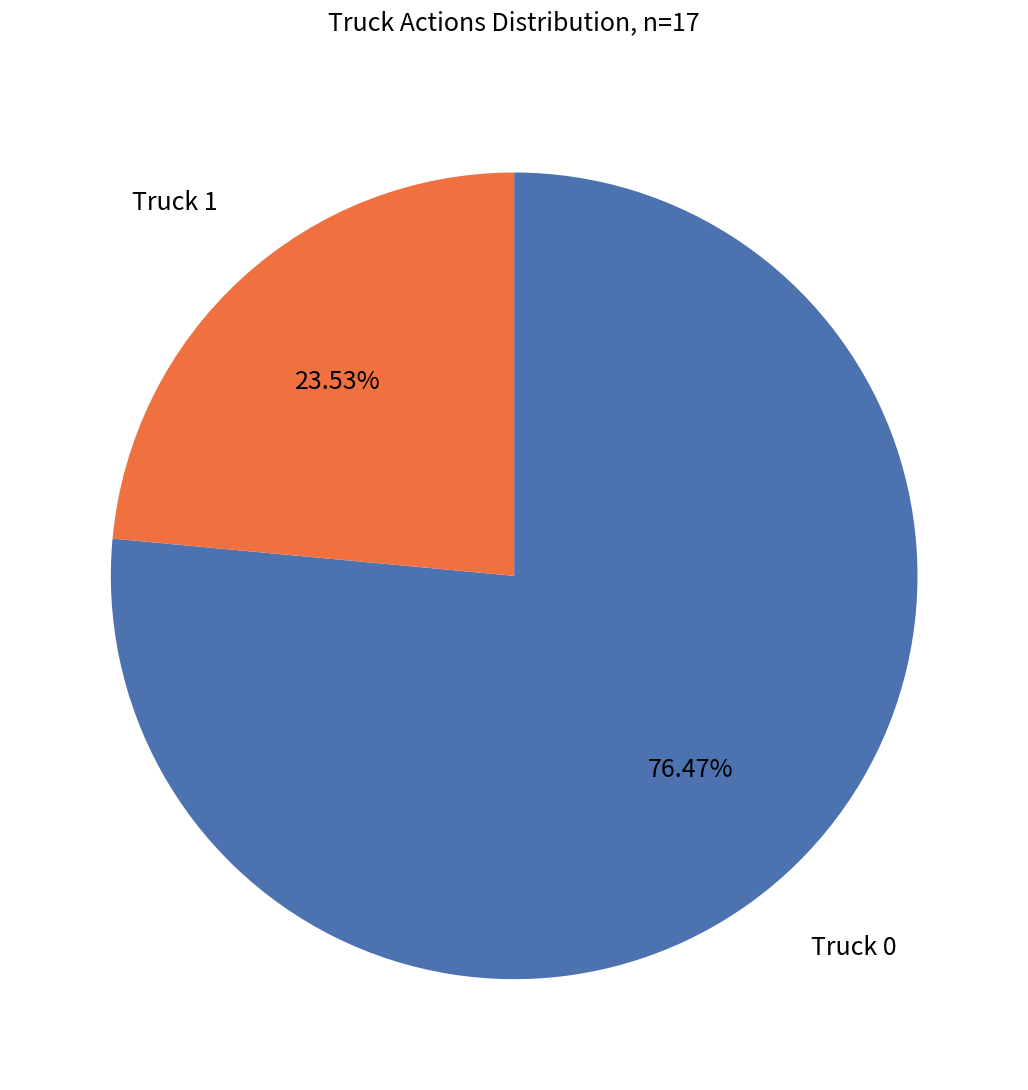

What percentage is NOT represented by Truck 0?

23.5%